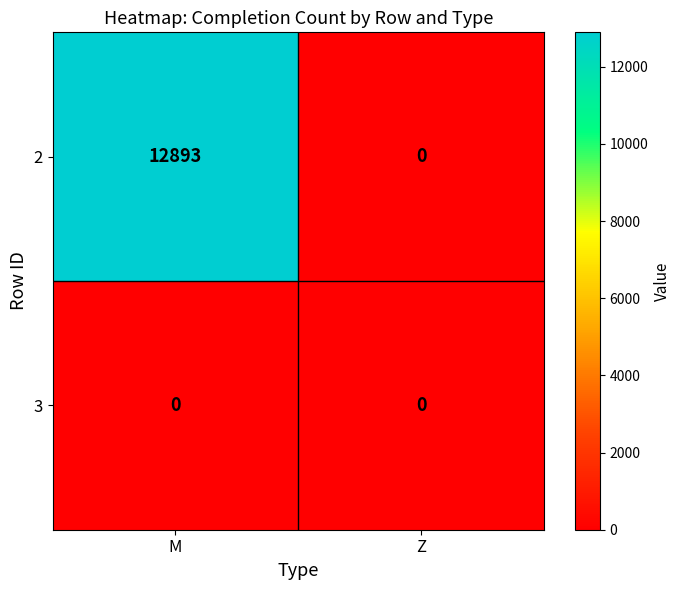

Rank the series at M from lowest to highest value.

3, 2